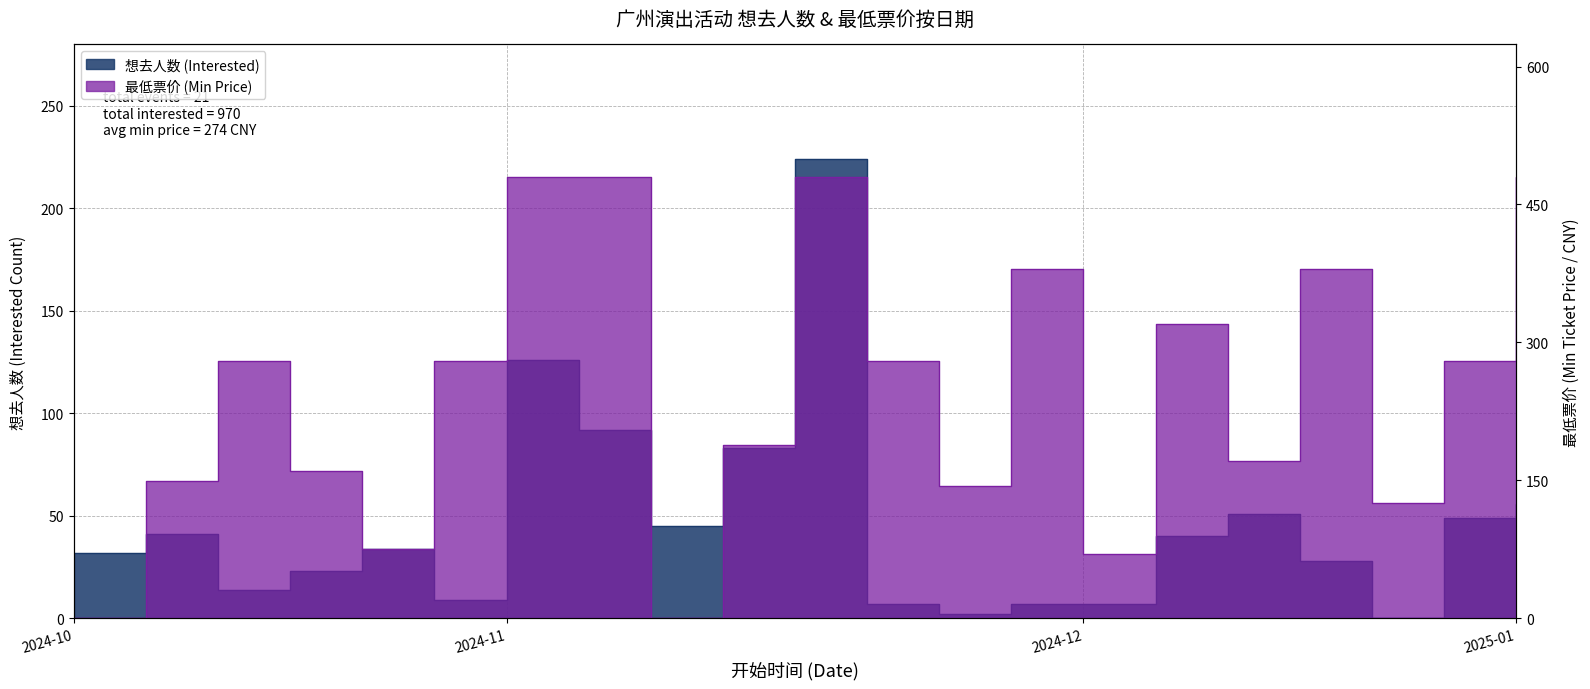

At which label is 最低票价 (Min Price) closest to 240?

2024-10-25